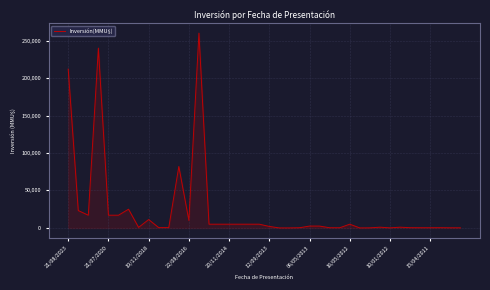

What is the maximum value shown in the chart?

260000